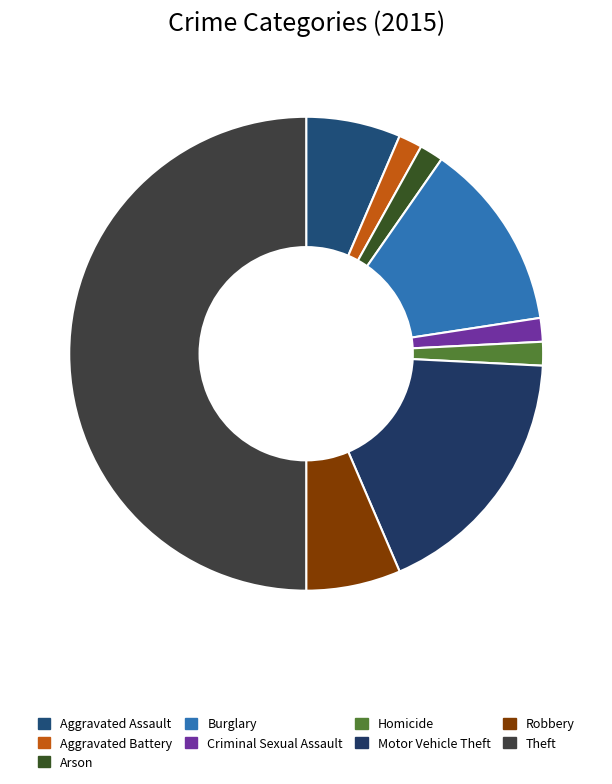

To the nearest percent, what percentage of the pie is Arson?

2%